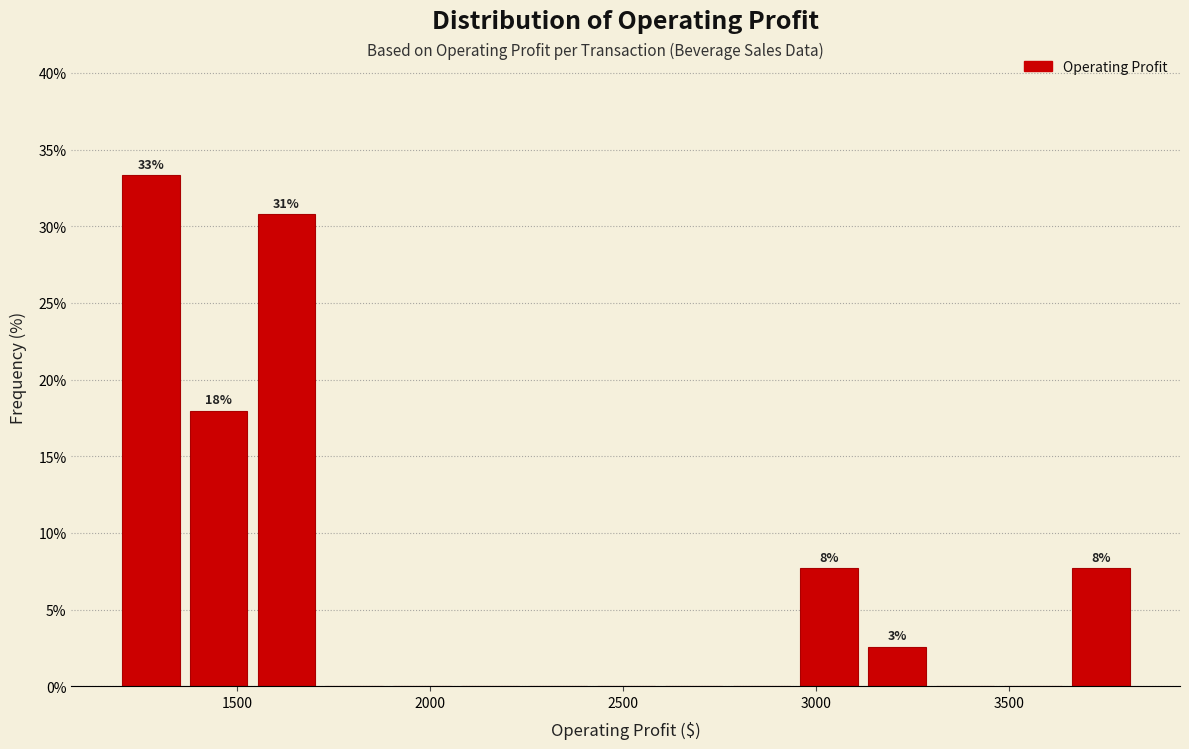

Read against the x-axis, roughly where is the centre of the tallest bar?

1300